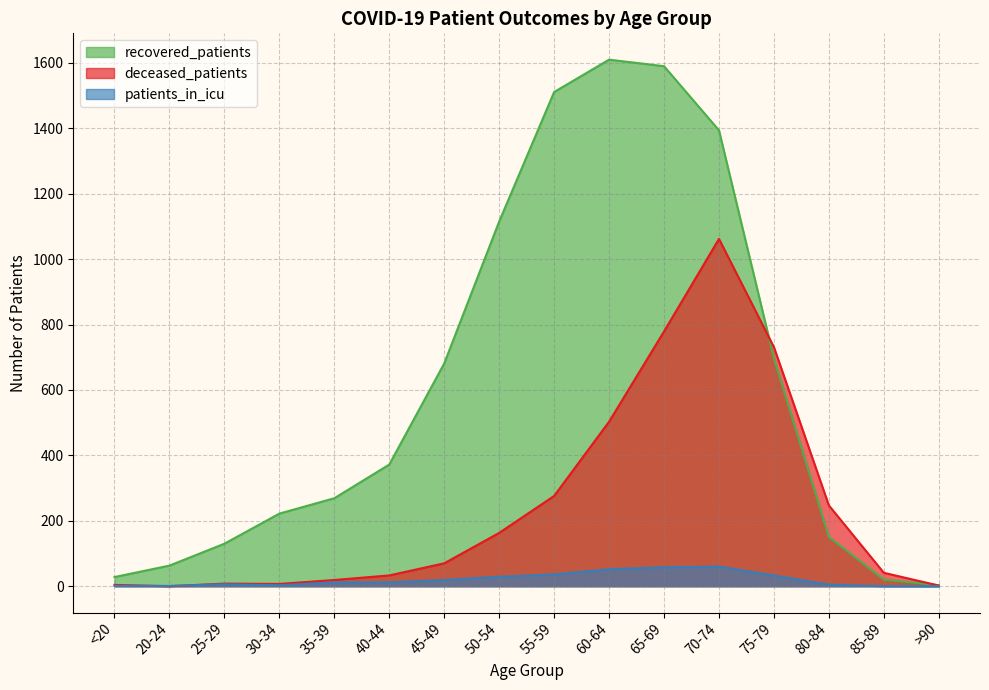

Reading right to left, extract all data points from this chart.

recovered_patients: >90=3	85-89=20	80-84=151	75-79=697	70-74=1394	65-69=1590	60-64=1610	55-59=1511	50-54=1115	45-49=681	40-44=372	35-39=269	30-34=222	25-29=130	20-24=63	<20=28
deceased_patients: >90=2	85-89=41	80-84=247	75-79=731	70-74=1062	65-69=779	60-64=503	55-59=276	50-54=163	45-49=70	40-44=33	35-39=19	30-34=7	25-29=8	20-24=0	<20=4
patients_in_icu: >90=0	85-89=0	80-84=5	75-79=33	70-74=60	65-69=58	60-64=52	55-59=36	50-54=29	45-49=19	40-44=12	35-39=12	30-34=3	25-29=6	20-24=1	<20=1